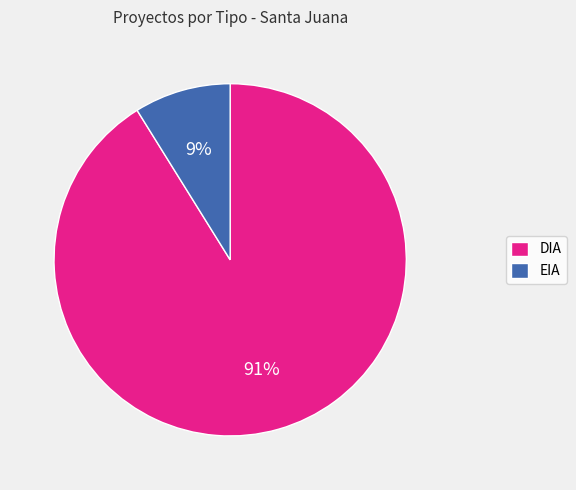

To the nearest percent, what percentage of the pie is DIA?

91%